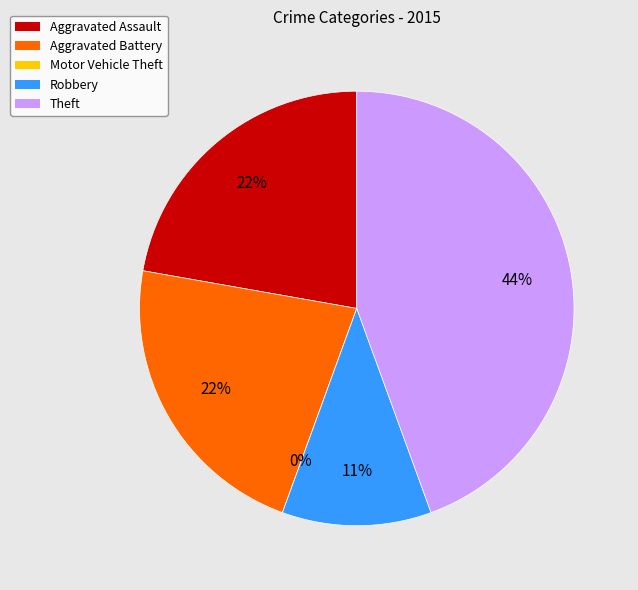

Count the number of slices in the pie.

5